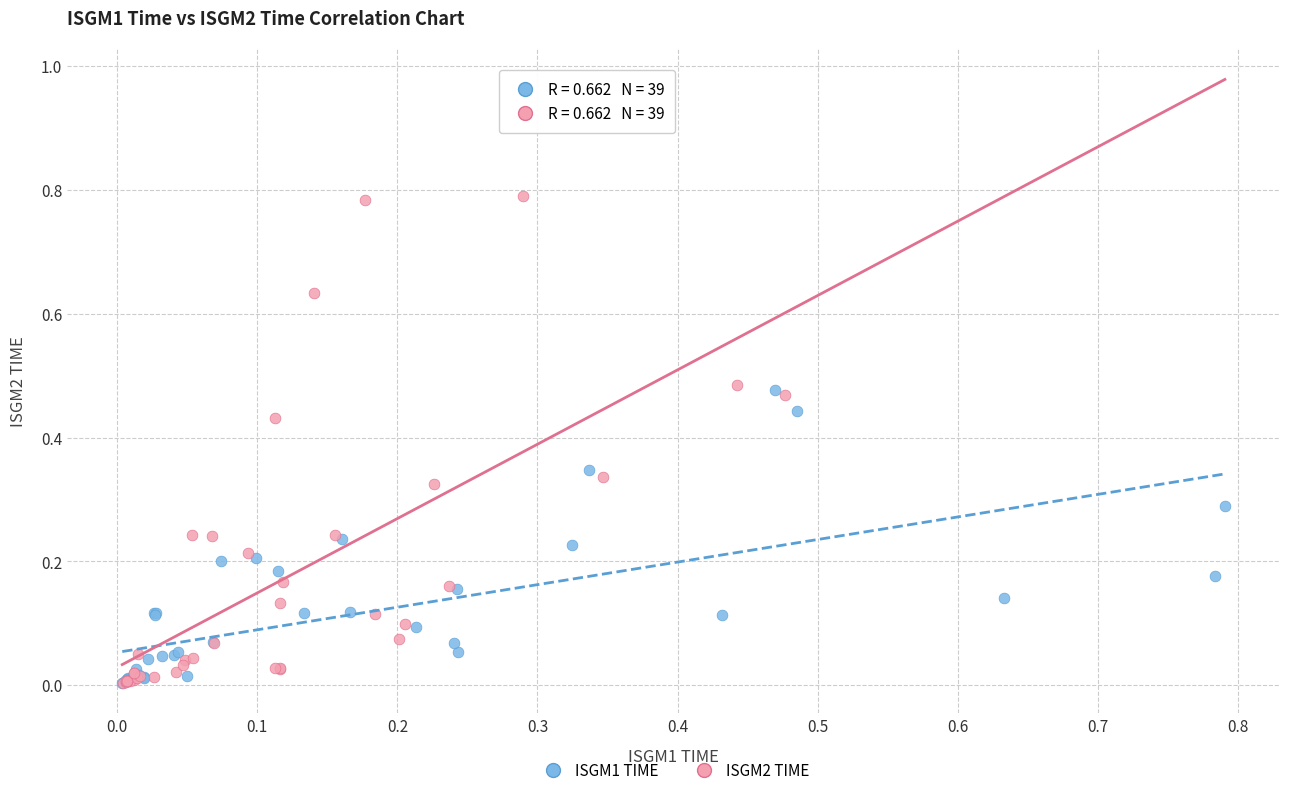

What are all the series names shown in the legend?

ISGM1 TIME, ISGM2 TIME